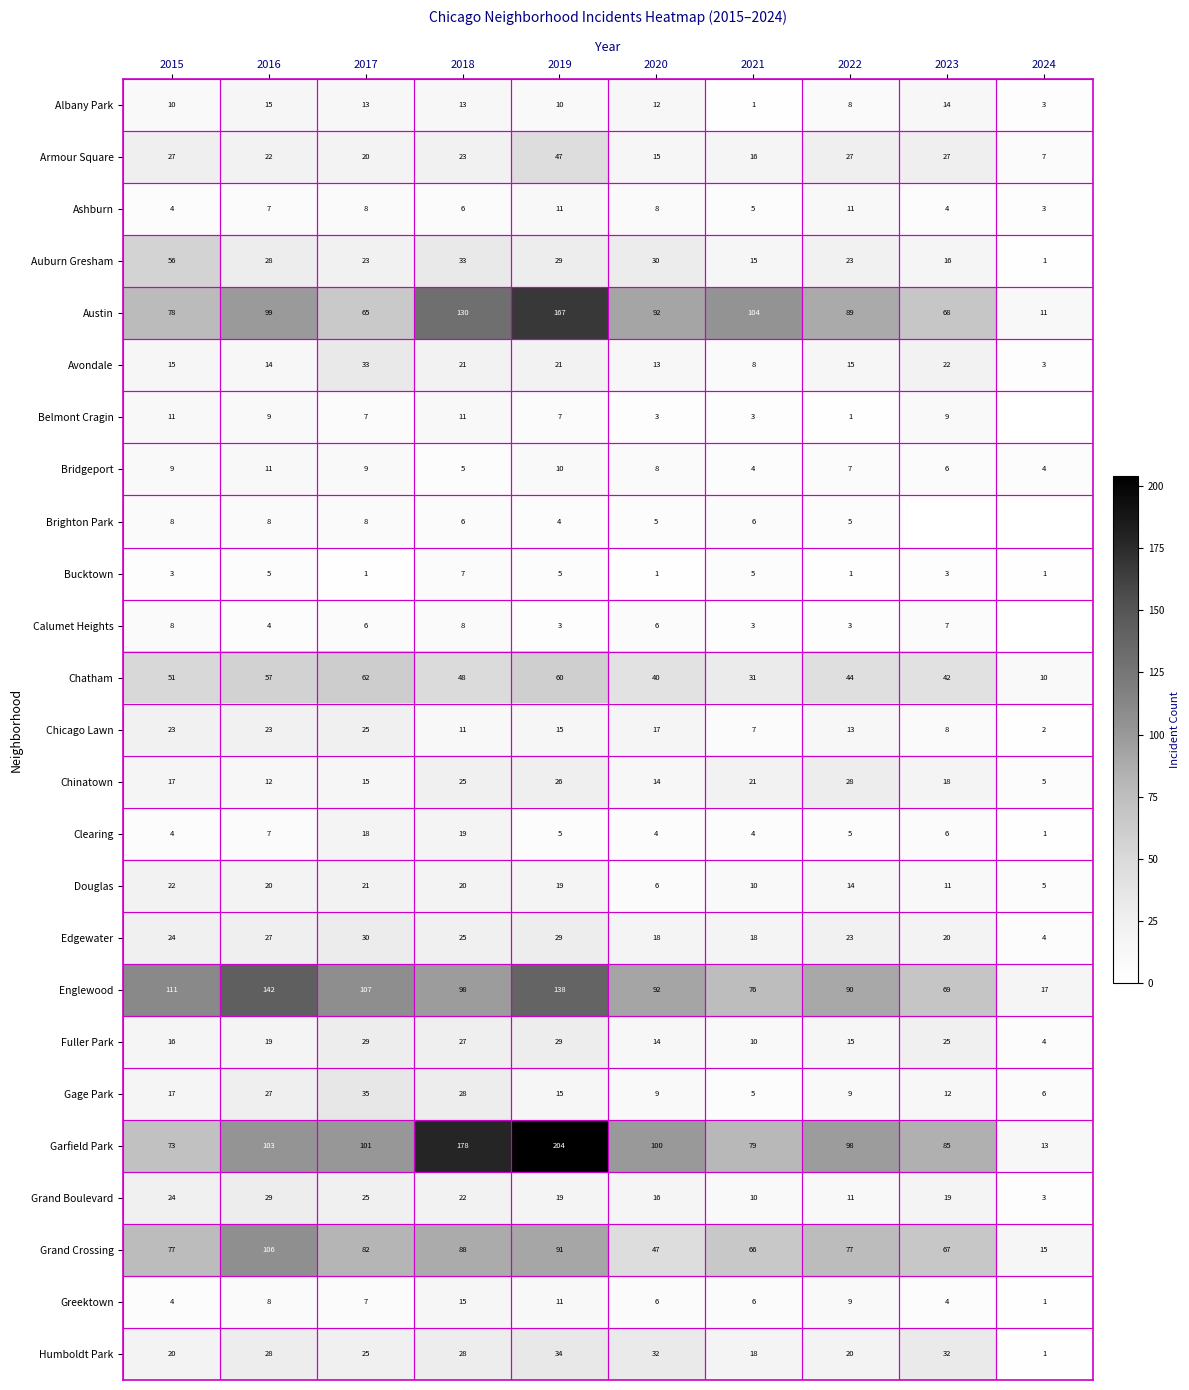

What is the approximate value of Albany Park at 2023?

14